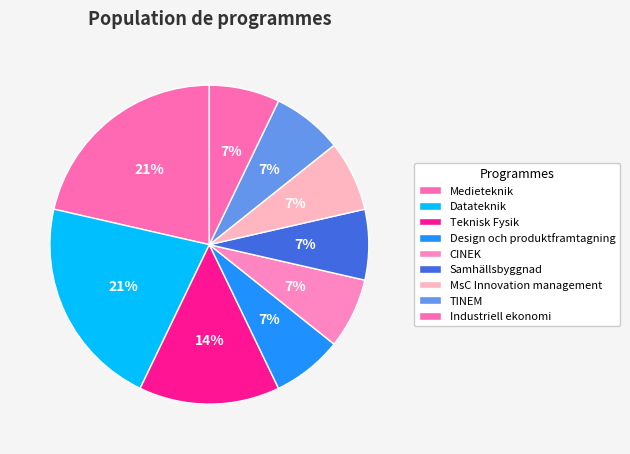

What percentage is the Design och produktframtagning slice, to the nearest percent?

7%